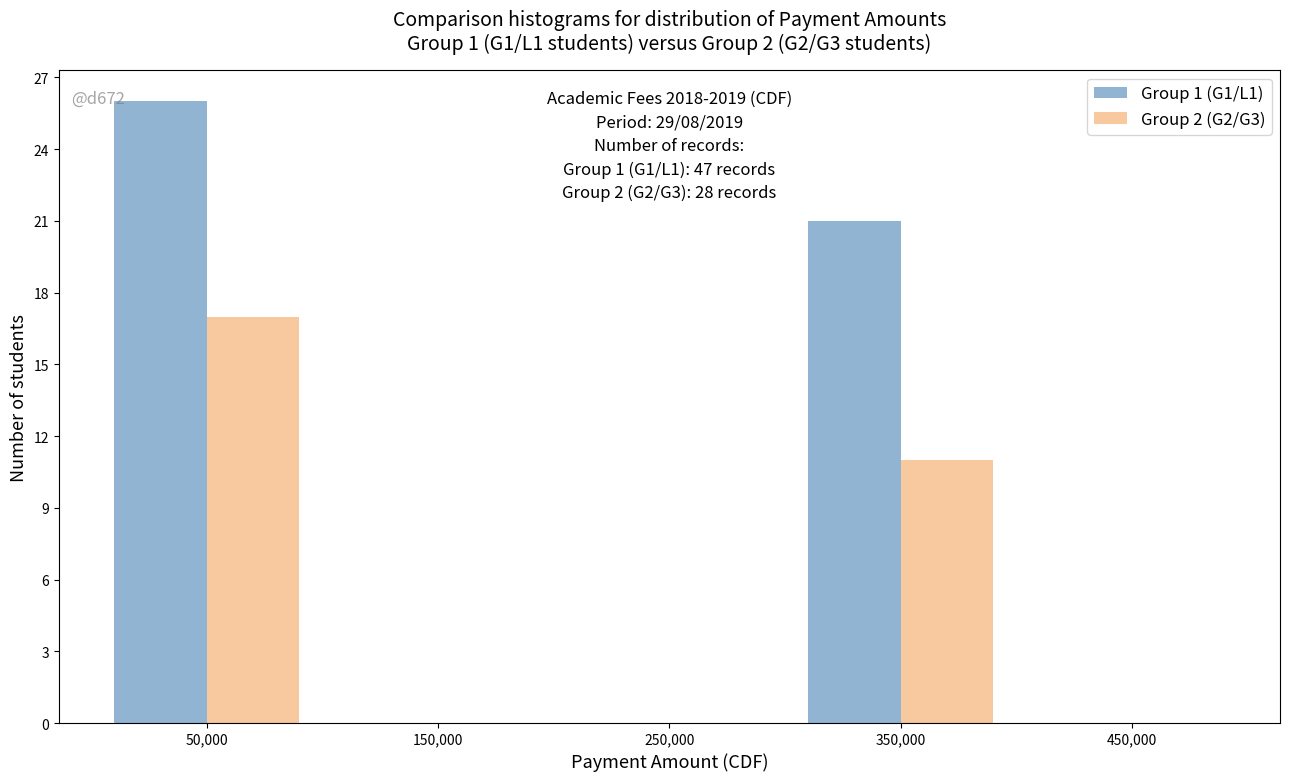

In the Group 1 (G1/L1) series, which range on the x-axis has the tallest bar?

0 to 100000